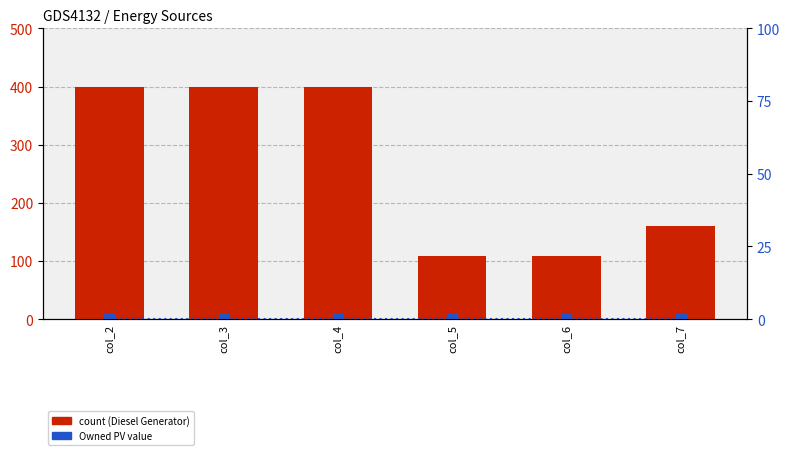

Rank the series by their maximum value, from lowest to highest.

Owned PV, Diesel Generator